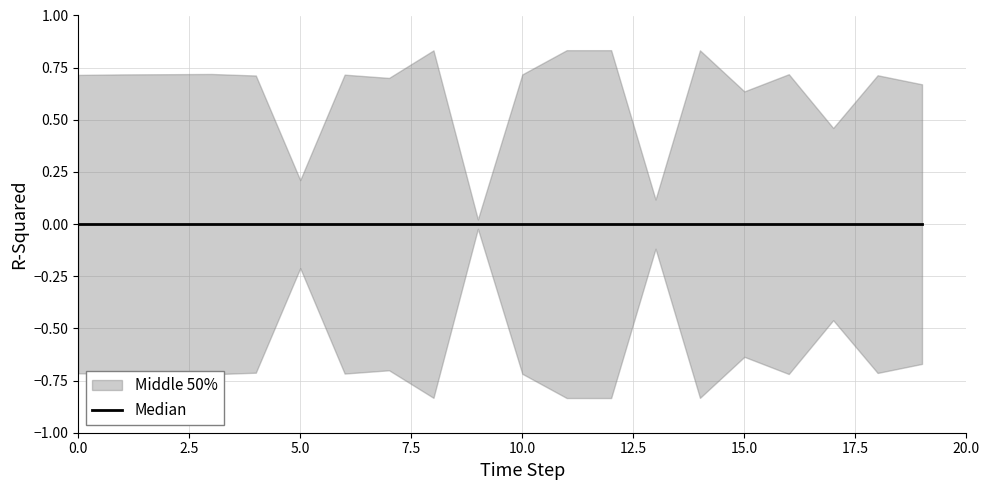

How many lines are shown in the chart?

1